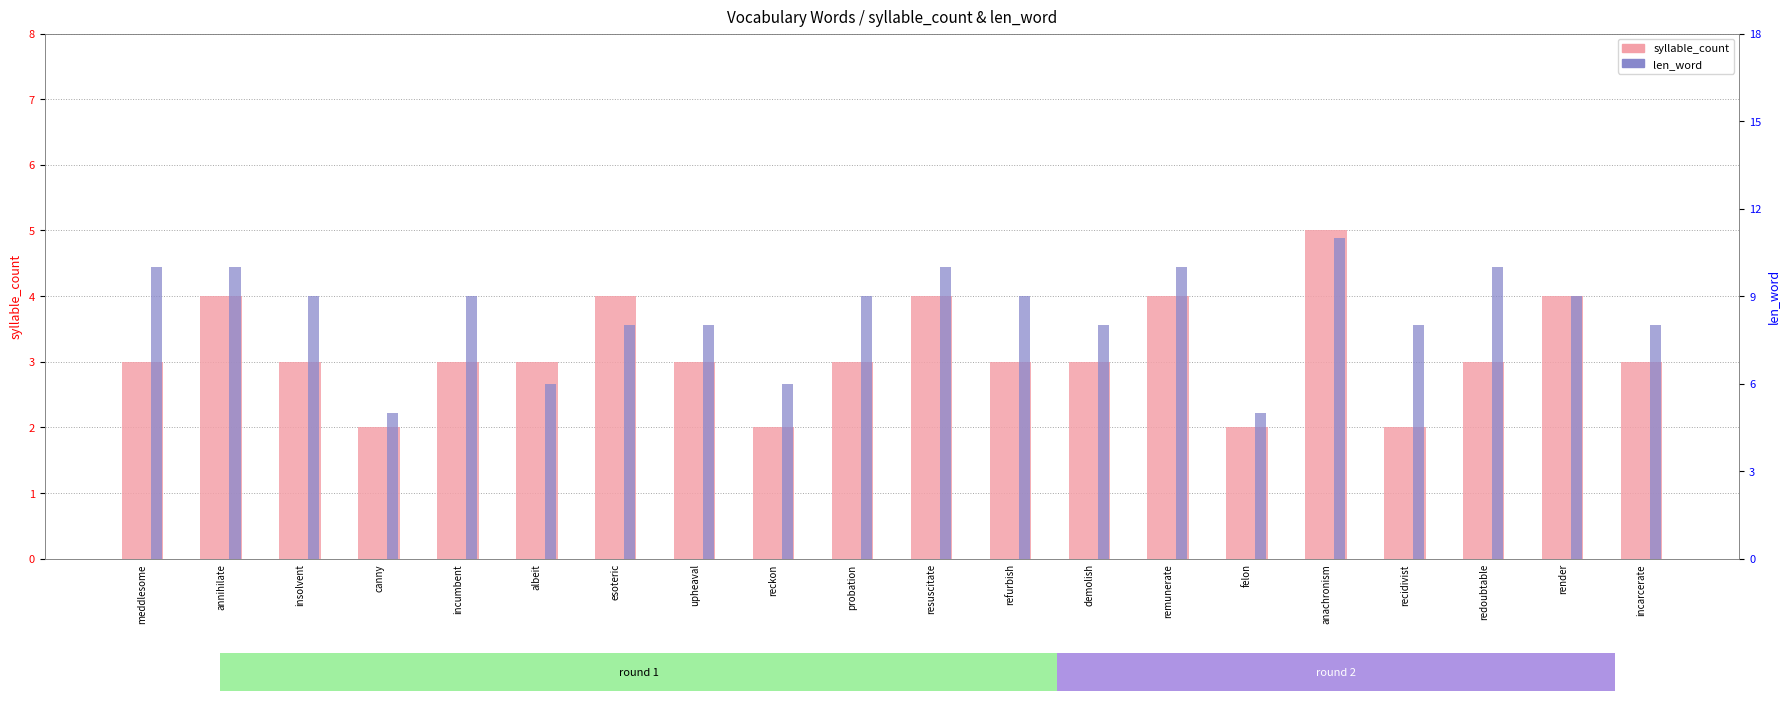

What value does the len_word series have at incumbent?

9